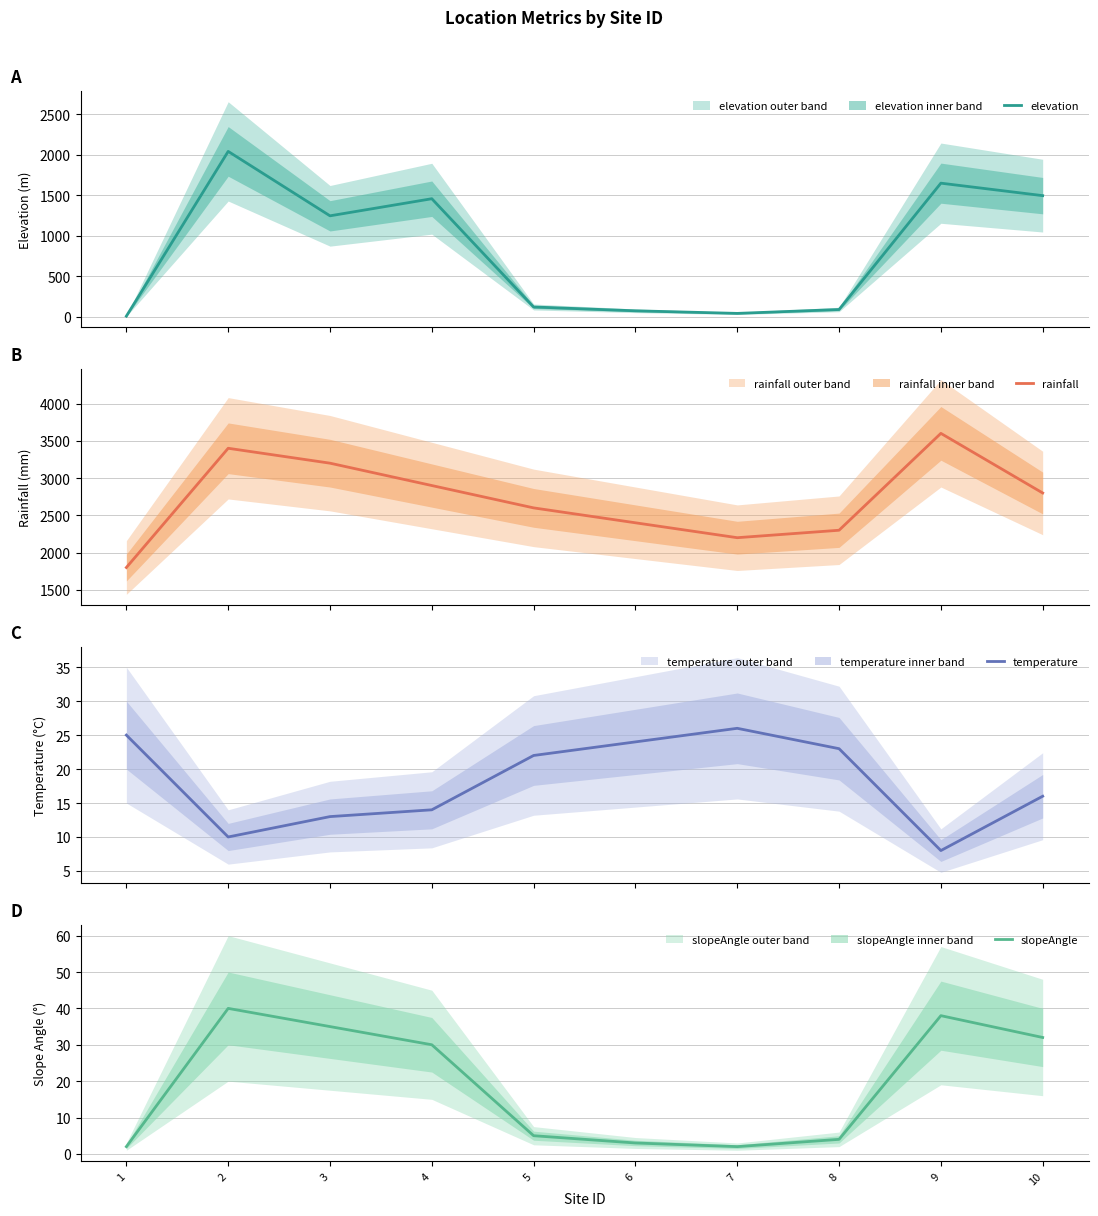

Which series has the widest spread of values?

elevation